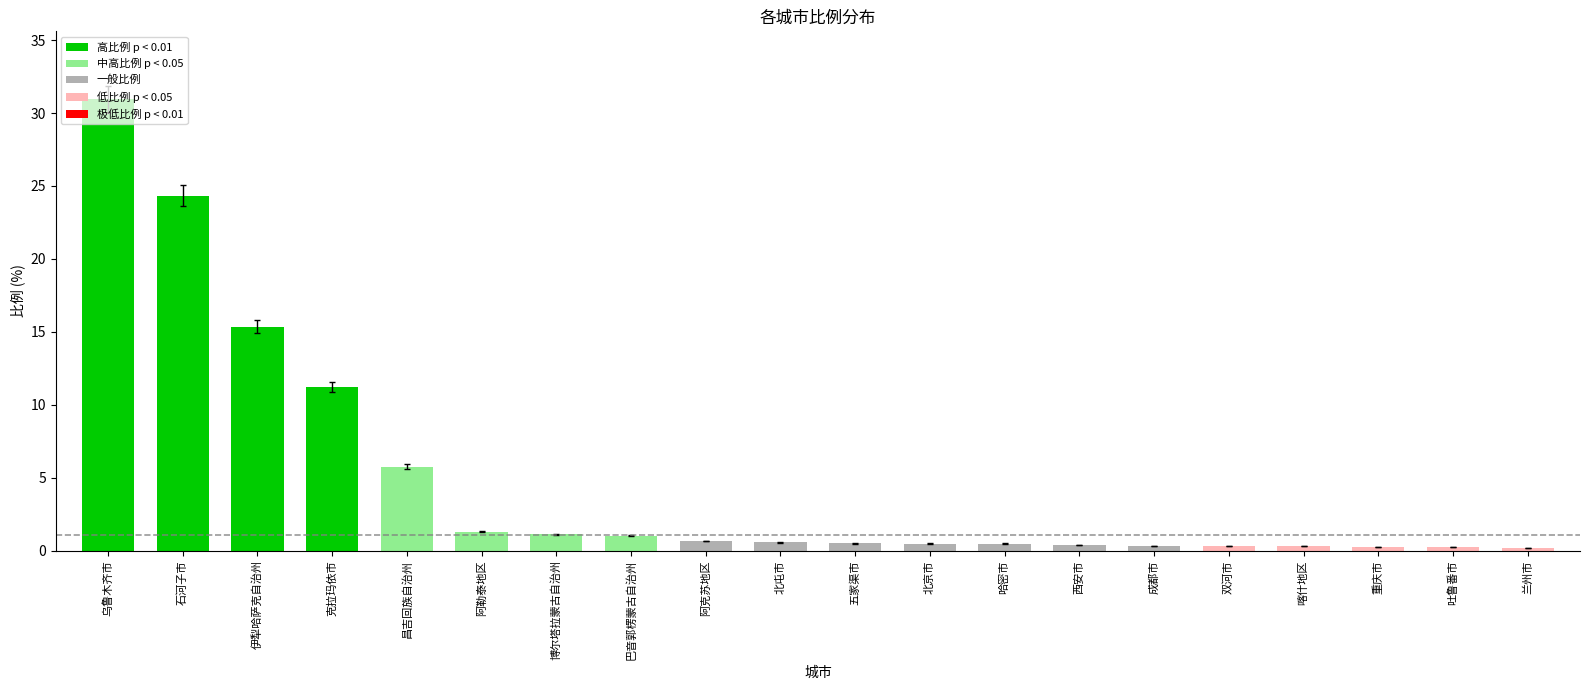

Reading left to right, list all the values displayed in this chart.

31.0	24.3	15.3	11.2	5.8	1.3	1.1	1.0	0.7	0.6	0.5	0.5	0.5	0.4	0.3	0.3	0.3	0.2	0.2	0.2